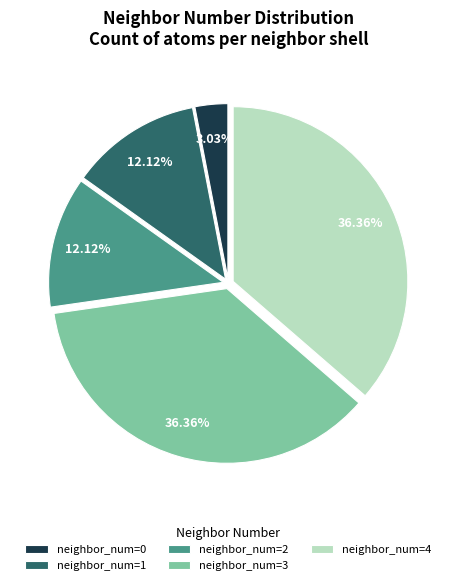

Is the sum of neighbor_num=1 and neighbor_num=4 greater than half?

No